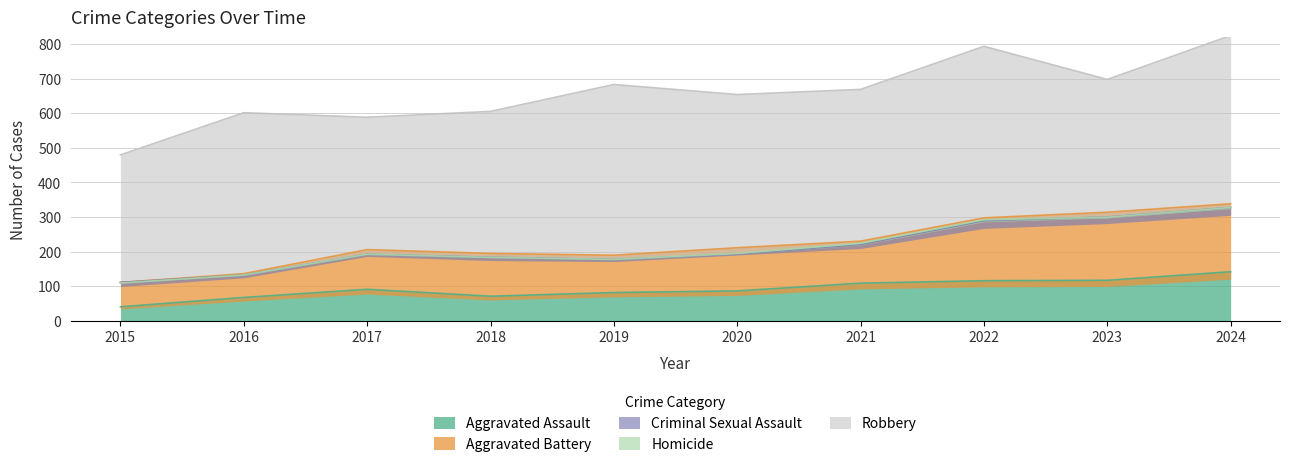

How many interior local peaks does the Robbery series have?

3